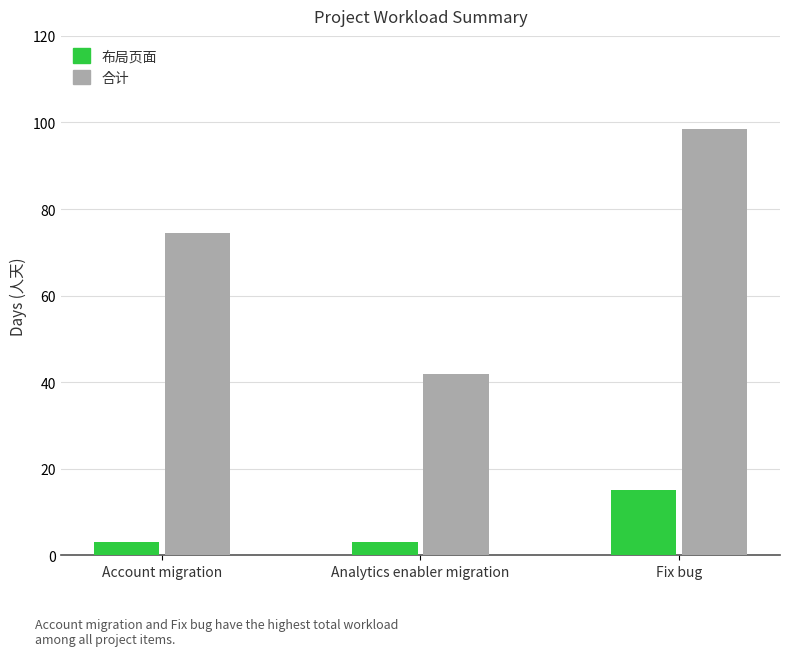

Rank the series by their average value, from lowest to highest.

布局页面, 合计